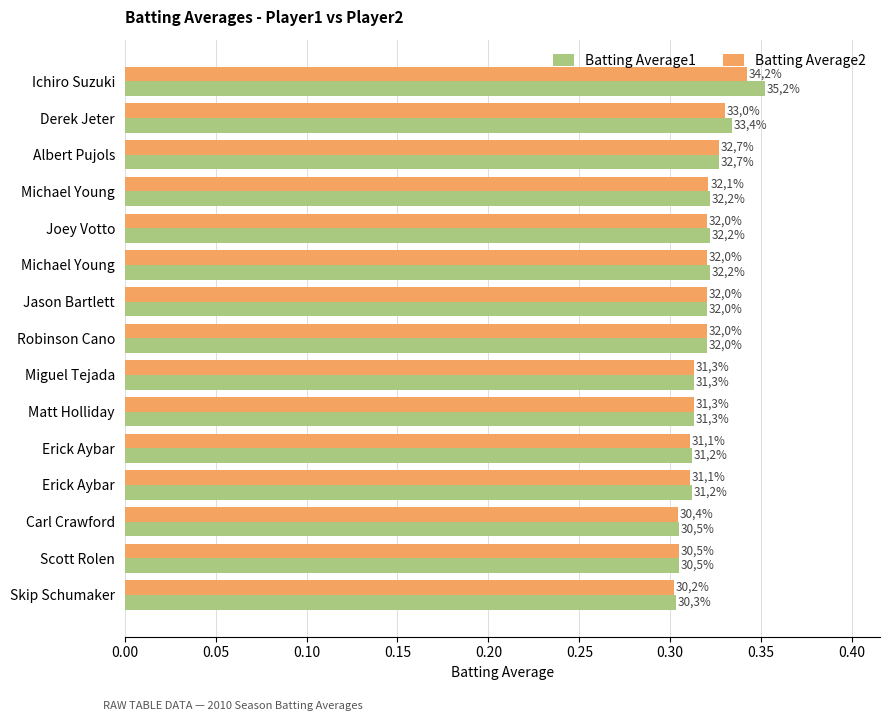

What position from the left is 0.20?

5